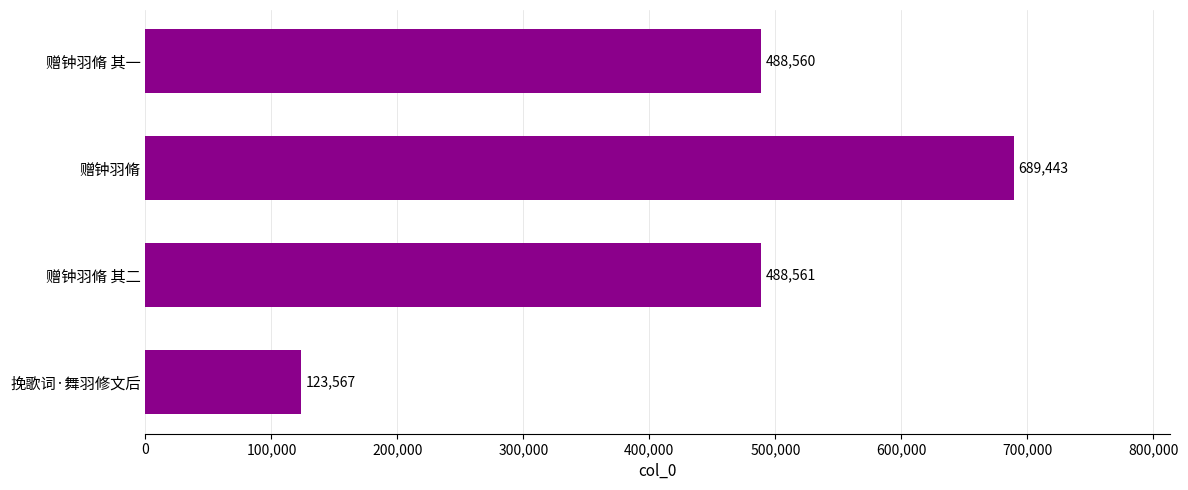

What is the ratio of the value at 赠钟羽脩 其二 to the value at 挽歌词·舞羽修文后?

4.0